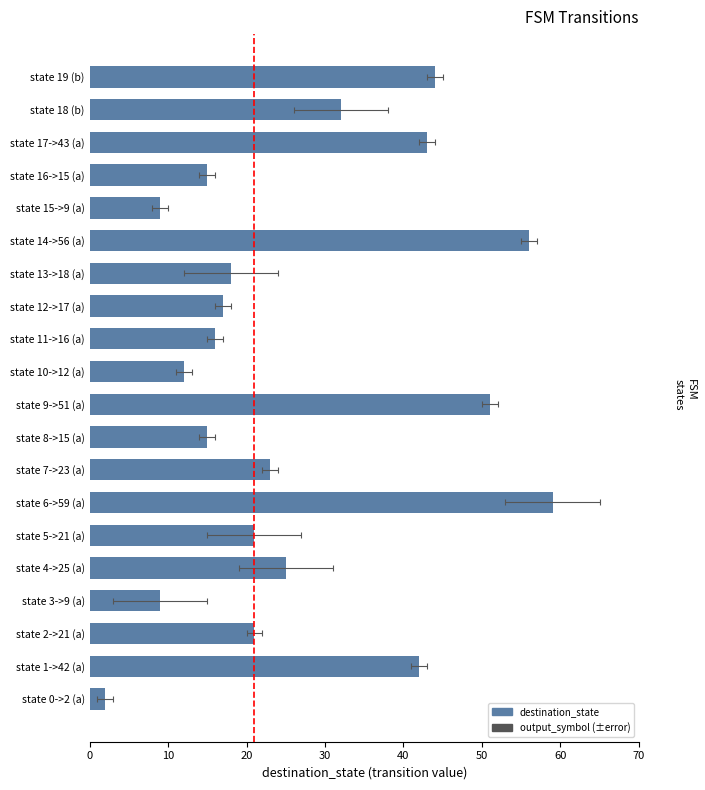

The value at state 8->15 (a) is 20. True or false?

False